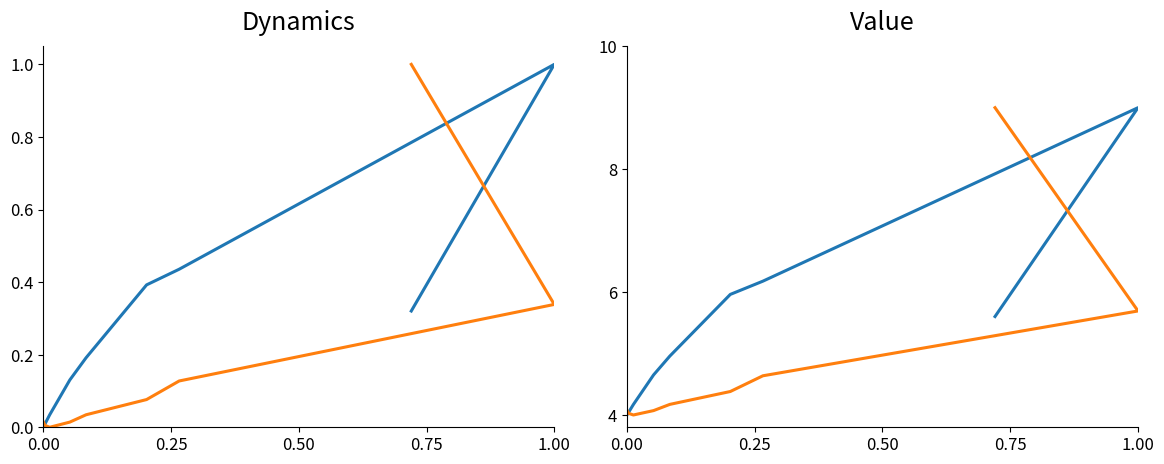

Is it true that avg_visit_per_user equals 9.1 at 0.00?

False